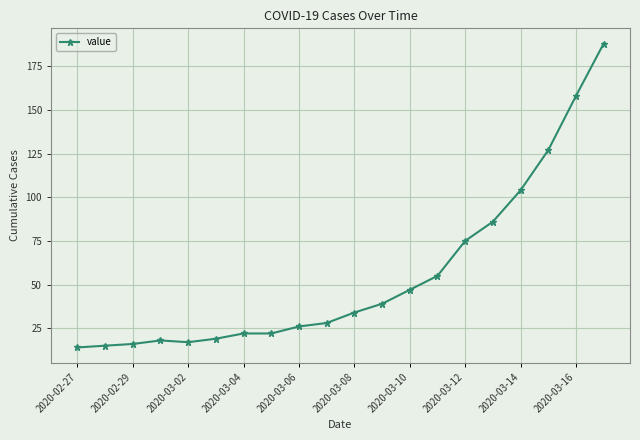

What is the minimum value shown in the chart?

14